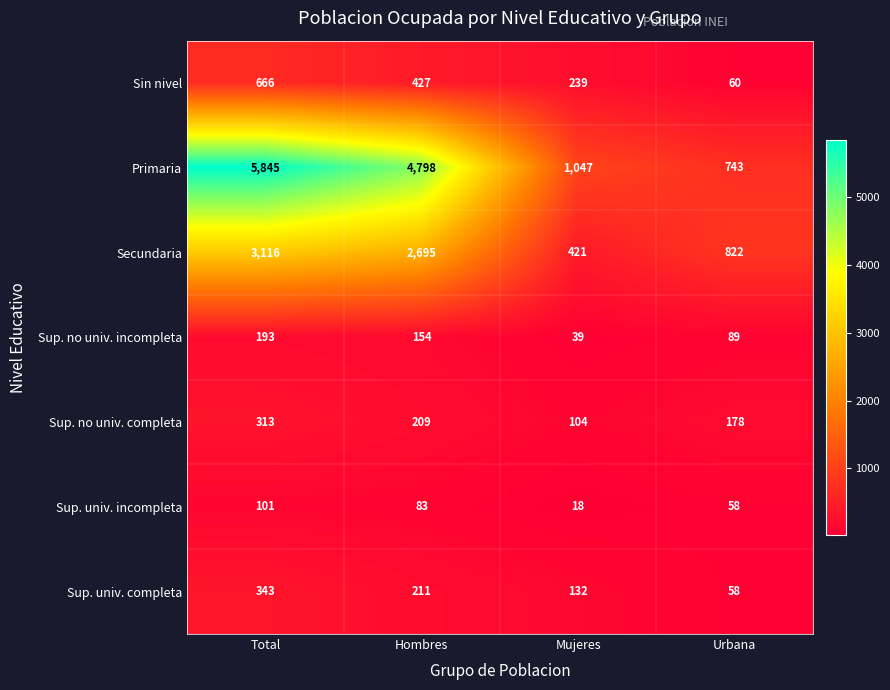

What is the sum of the Sup. univ. completa values at Urbana and Mujeres?

190